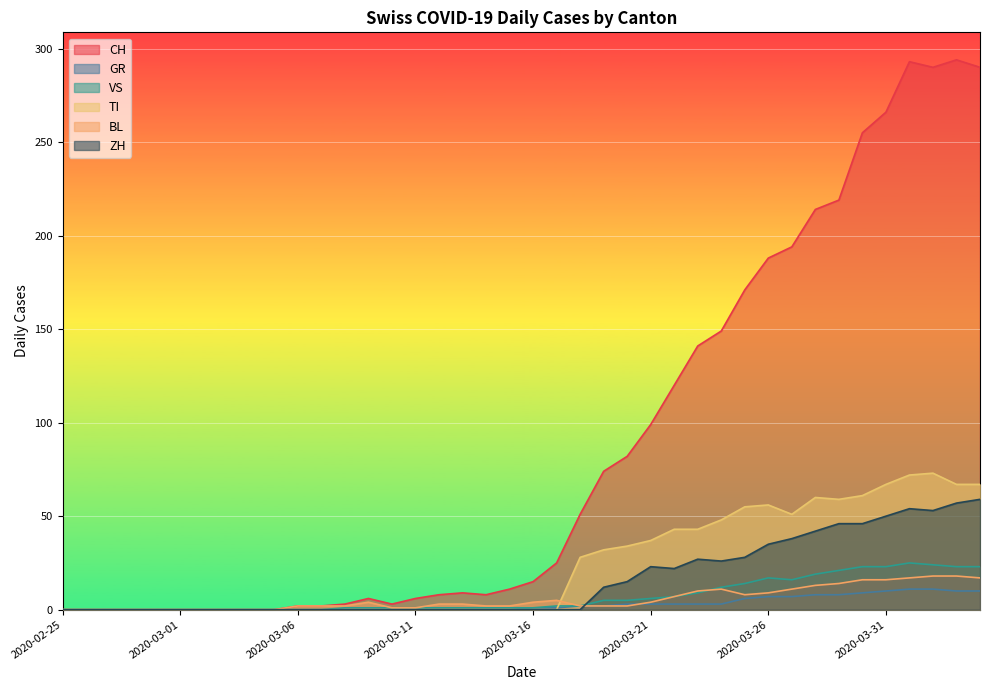

True or false: TI and CH intersect in this chart.

False